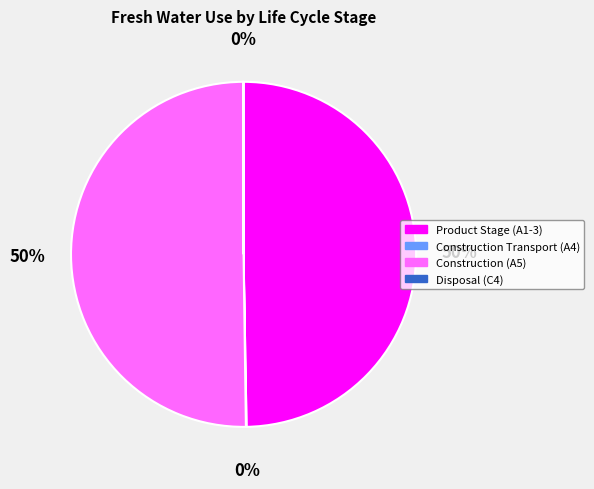

True or false: Construction (A5) accounts for 50% of the total.

True